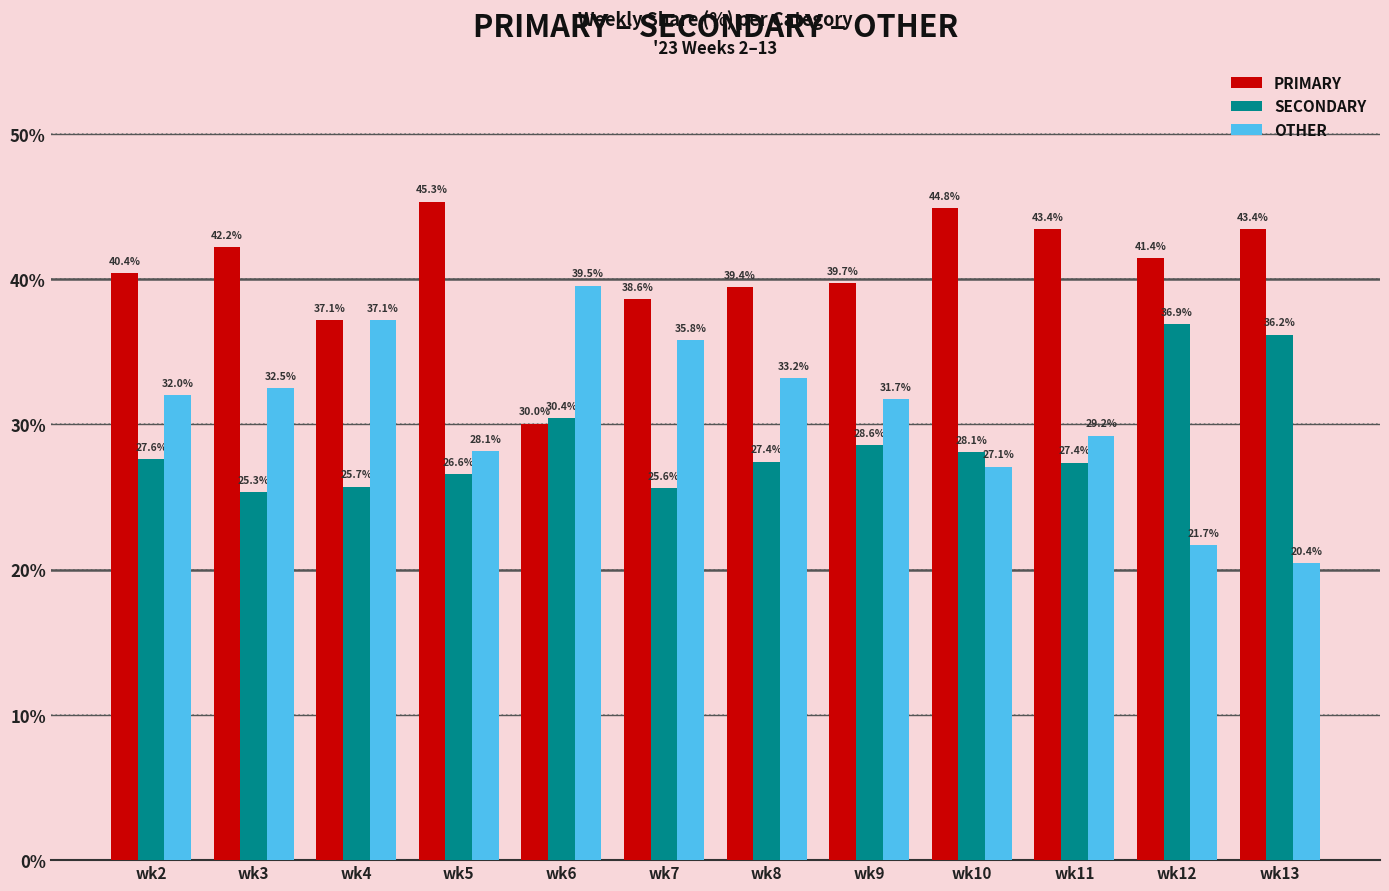

What is the highest value of the OTHER series?

39.5